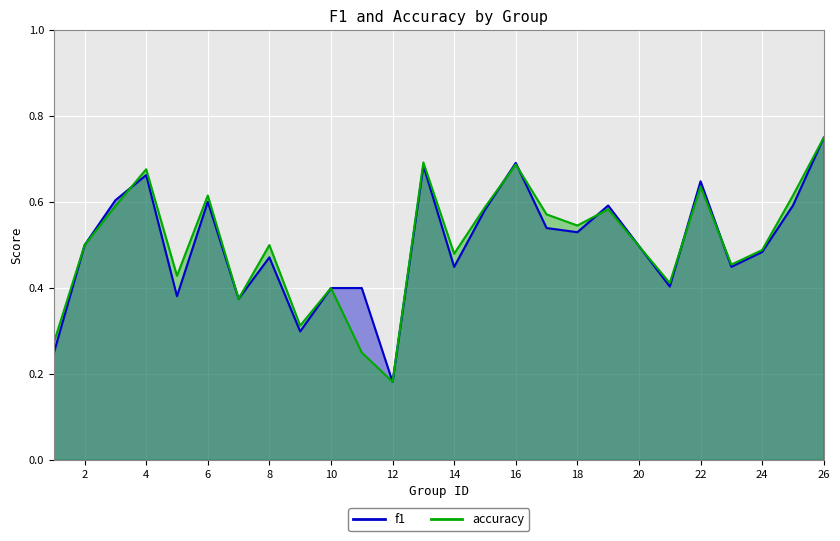

What is the value of the accuracy point at the 18th from the left?

0.5